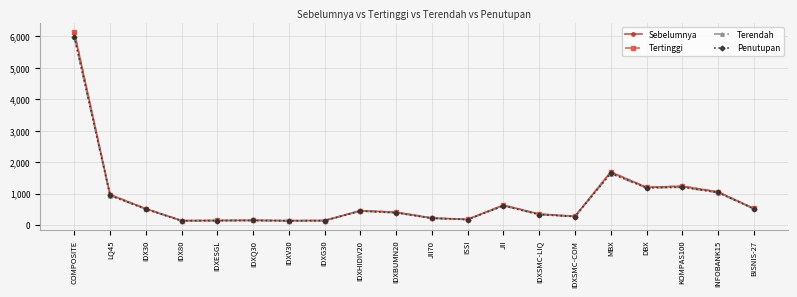

True or false: Penutupan has more than 2 interior local peaks.

True